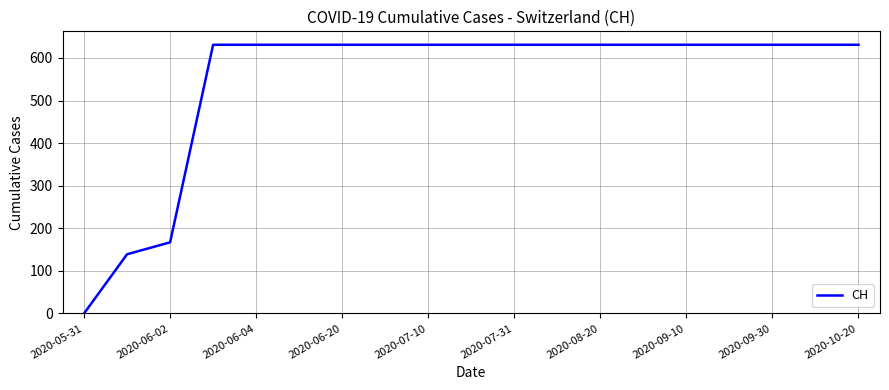

How many positive values are there?

18